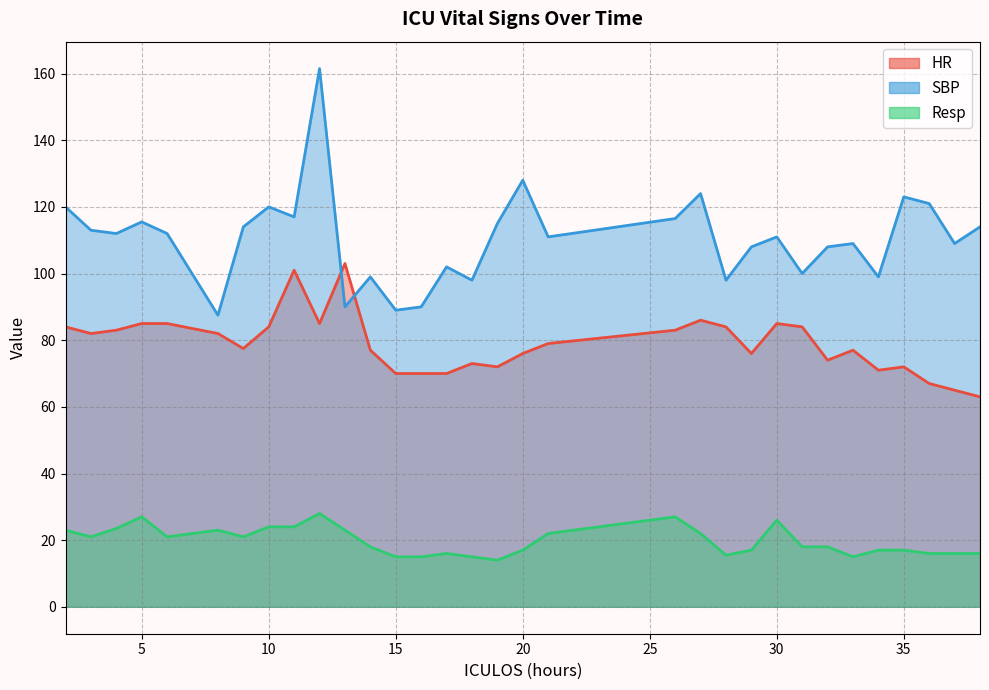

Rank the categories by Resp value from highest to lowest.

12, 5, 26, 30, 10, 11, 4, 2, 8, 13, 21, 27, 3, 6, 9, 14, 31, 32, 20, 29, 34, 35, 17, 36, 37, 38, 28, 15, 16, 18, 33, 19